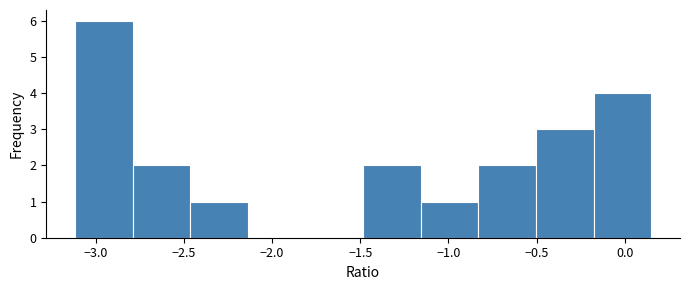

Reading left to right, list every bar in this chart as the range it spans on the x-axis followed by its height. Neither the bar edges nor the heights are printed on the chart, so give them approximately, as read against the axes.

-3.10 to -2.80: 6
-2.80 to -2.45: 2
-2.45 to -2.15: 1
-2.15 to -1.80: 0
-1.80 to -1.50: 0
-1.50 to -1.15: 2
-1.15 to -0.85: 1
-0.85 to -0.50: 2
-0.50 to -0.20: 3
-0.20 to 0.15: 4